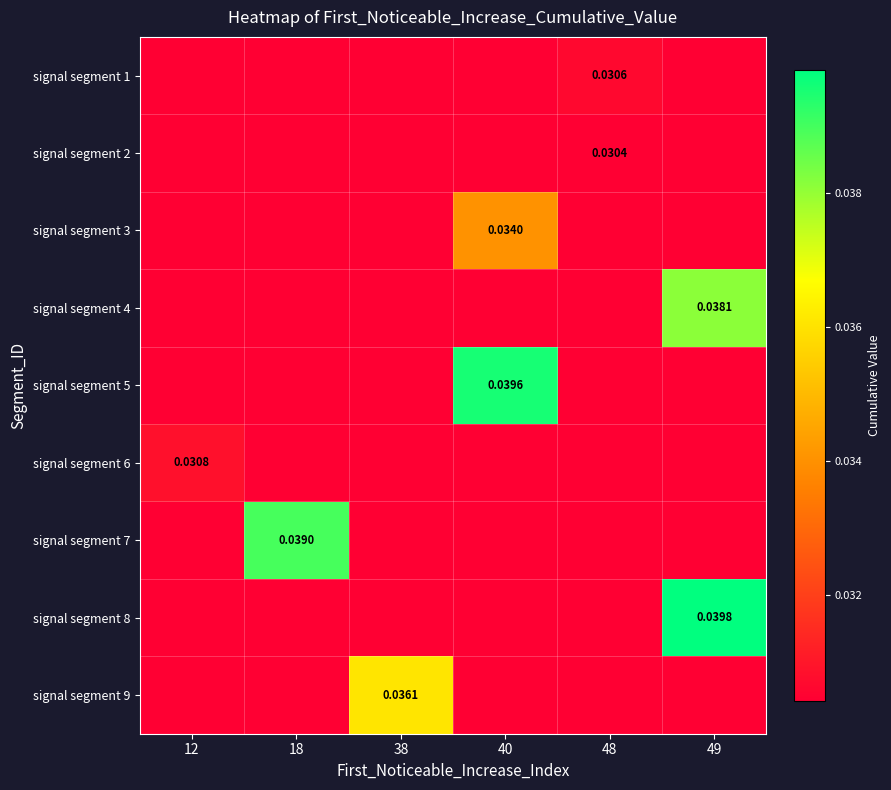

List the series in order of their peak value, lowest first.

signal segment 2, signal segment 1, signal segment 6, signal segment 3, signal segment 9, signal segment 4, signal segment 7, signal segment 5, signal segment 8